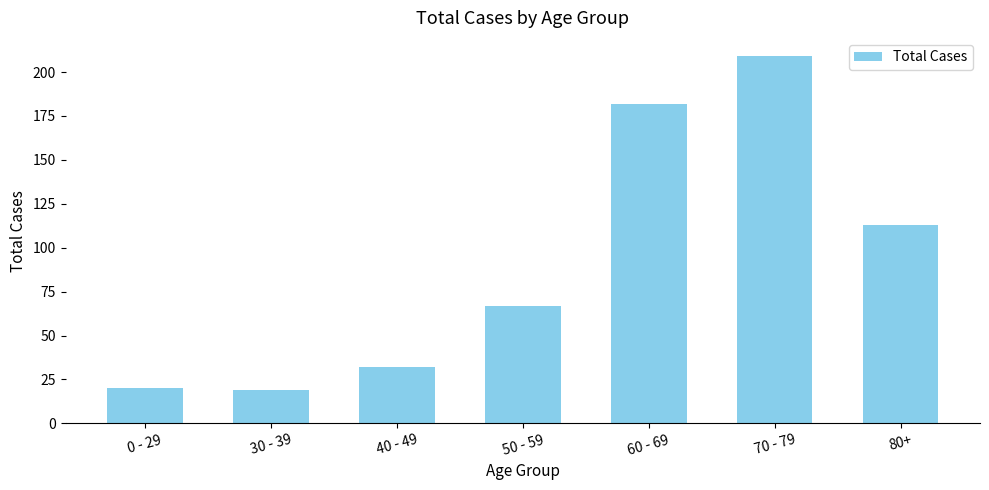

What is the approximate value at 50 - 59, to the nearest 50?

50